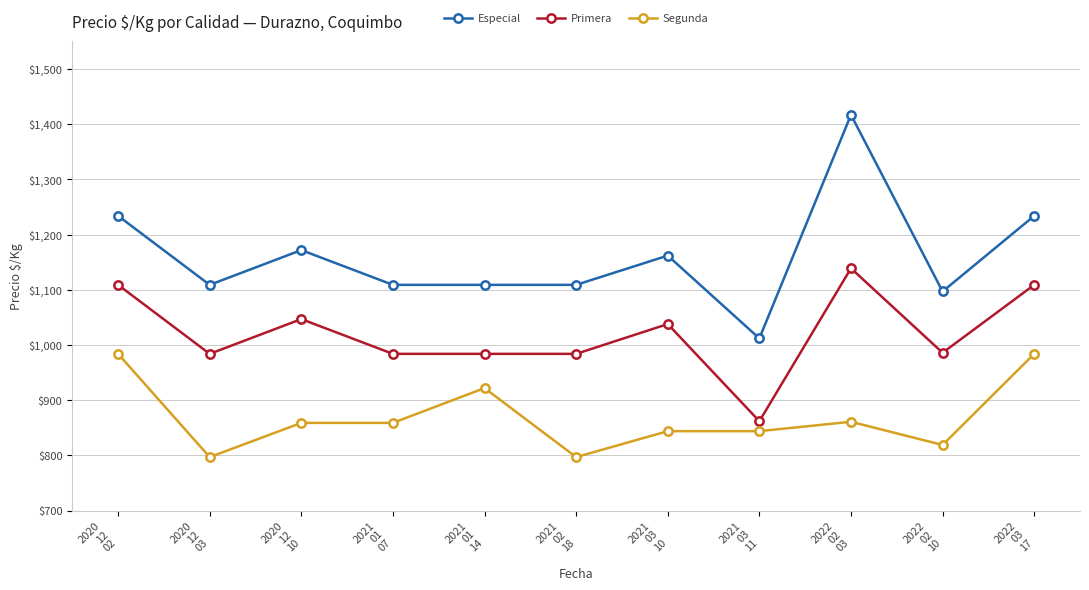

Rank the series by their average value, from lowest to highest.

Segunda, Primera, Especial